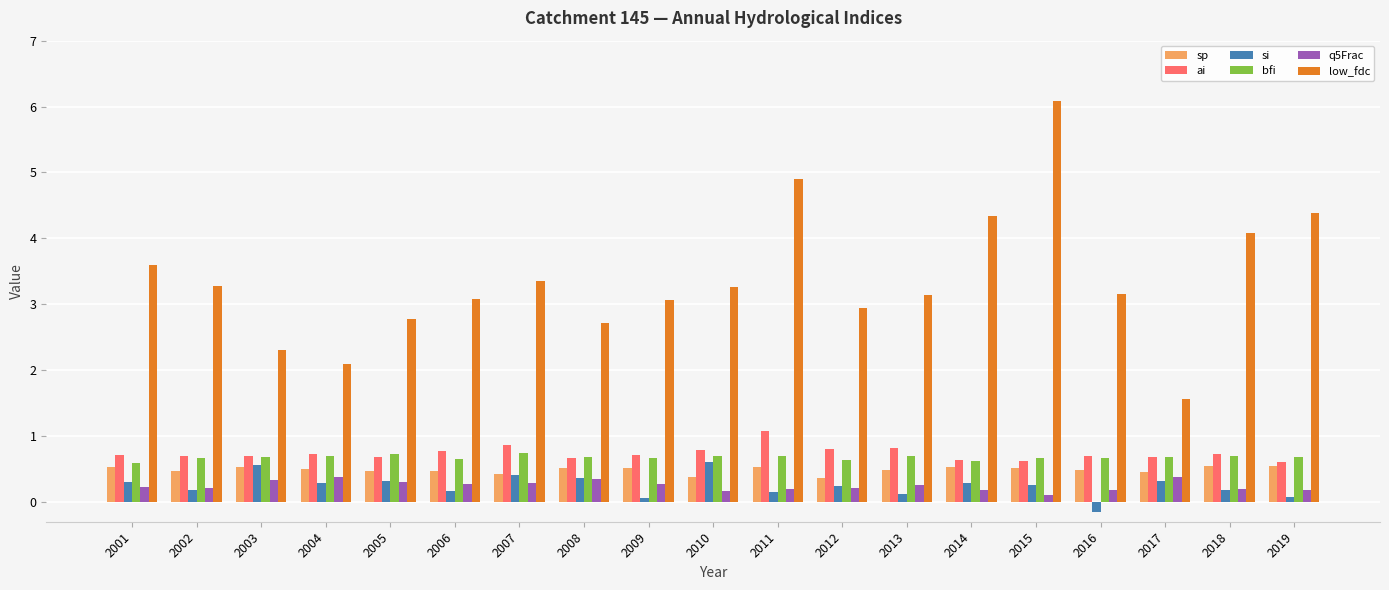

Which series has the largest total across all categories?

low_fdc